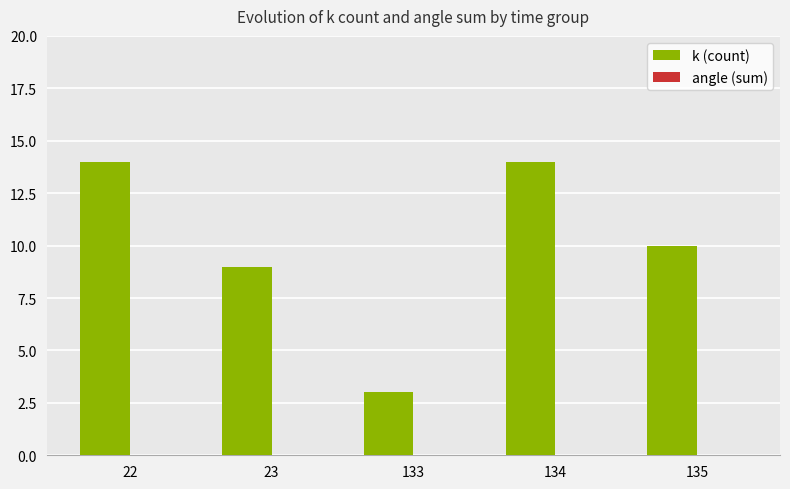

What is the value of the 5th bar from the left?

10